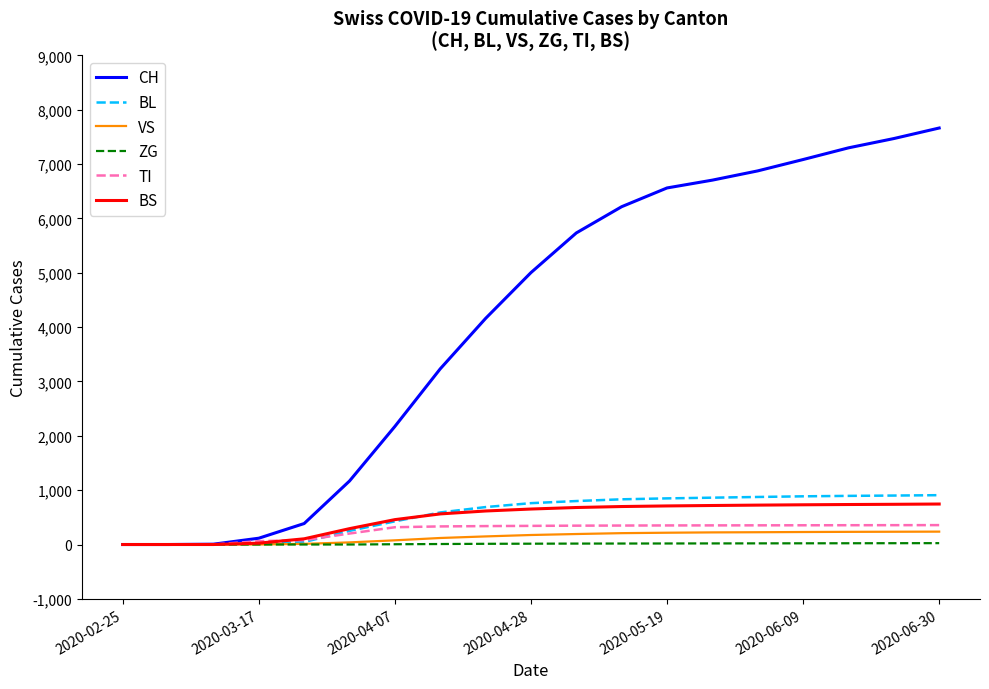

Which series has the largest range (max minus min)?

CH